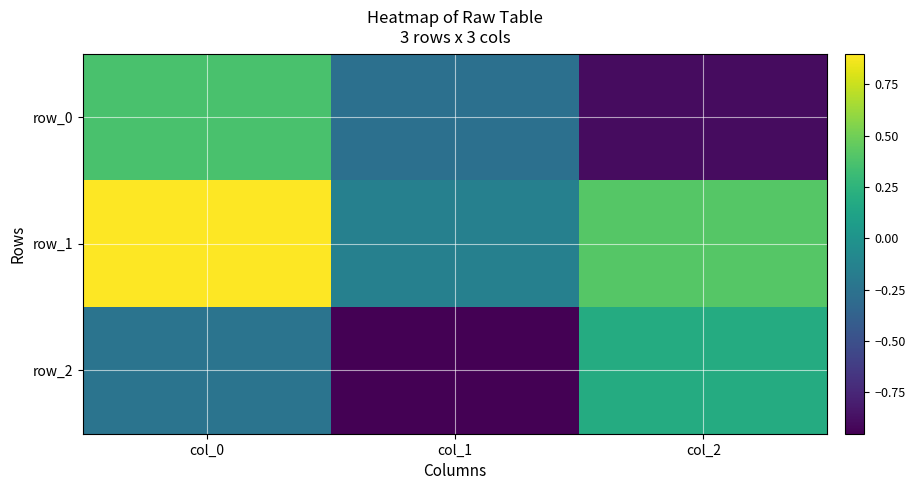

Between col_1 and col_2, which is larger?

col_1